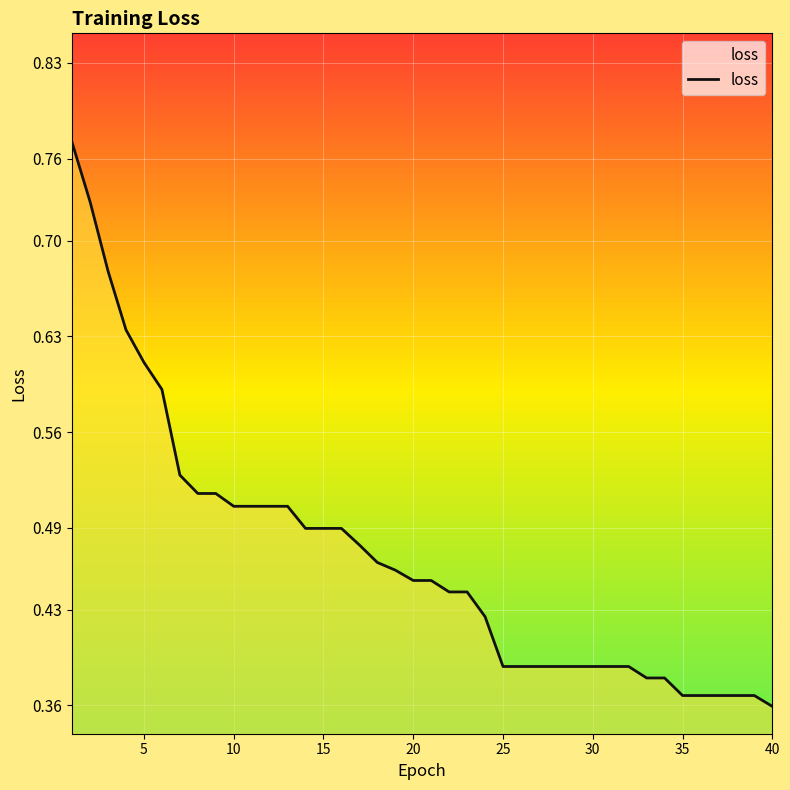

Is this an area chart (filled region under the line)?

Yes